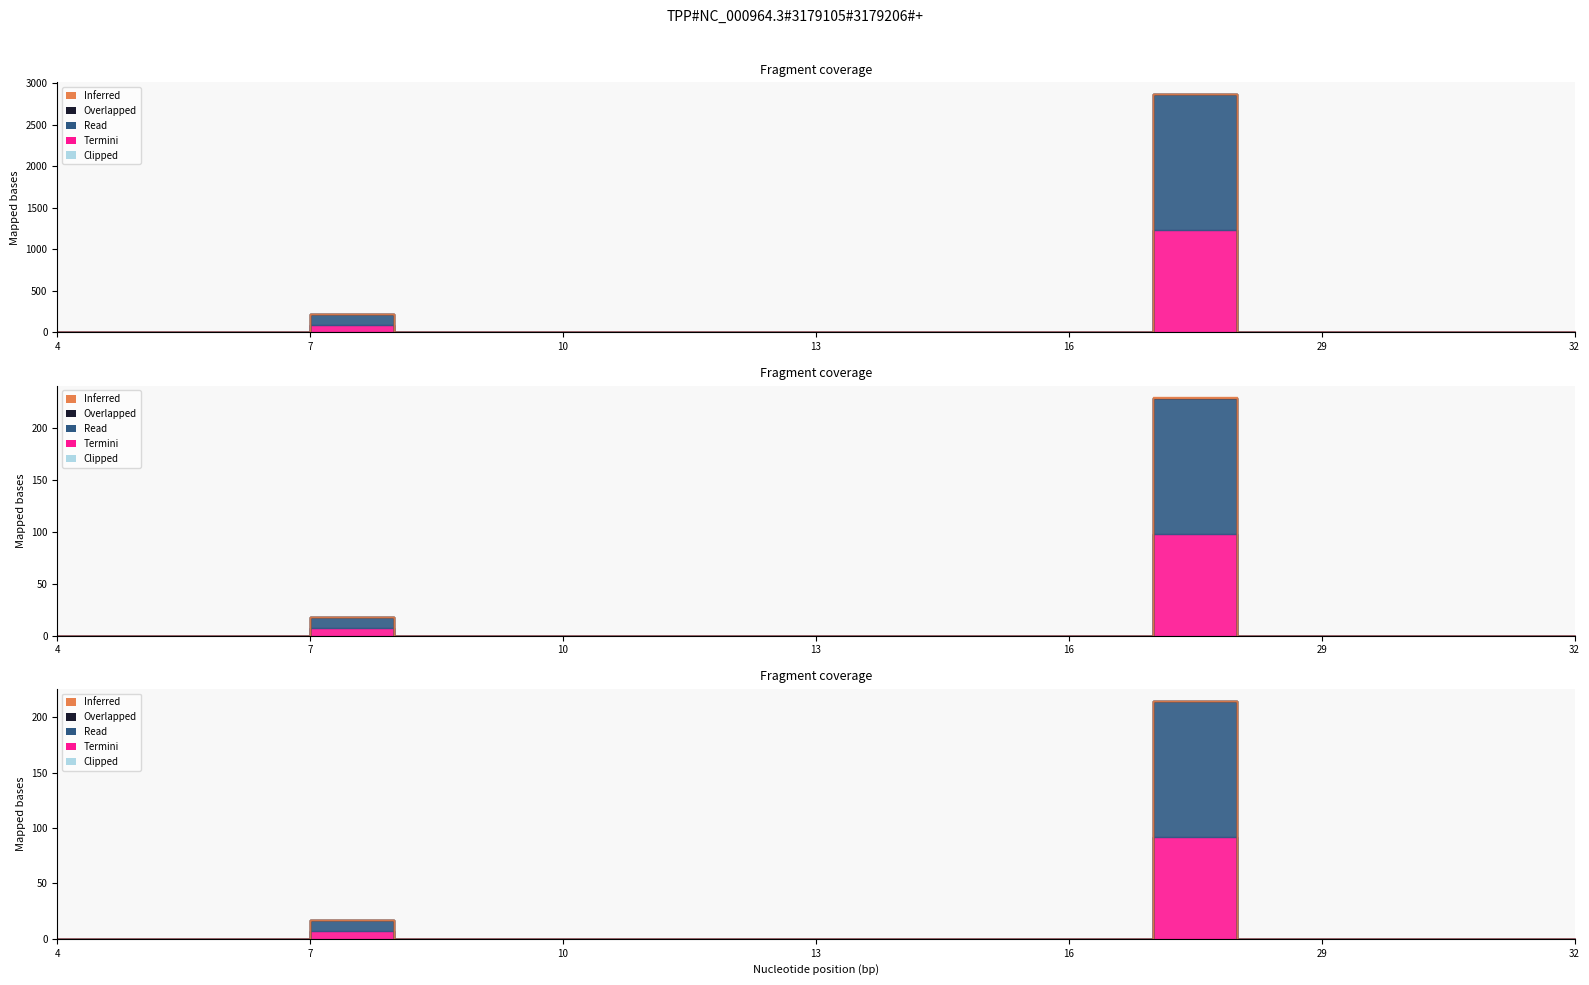

Where is Inferred nearest to the value 0?

4